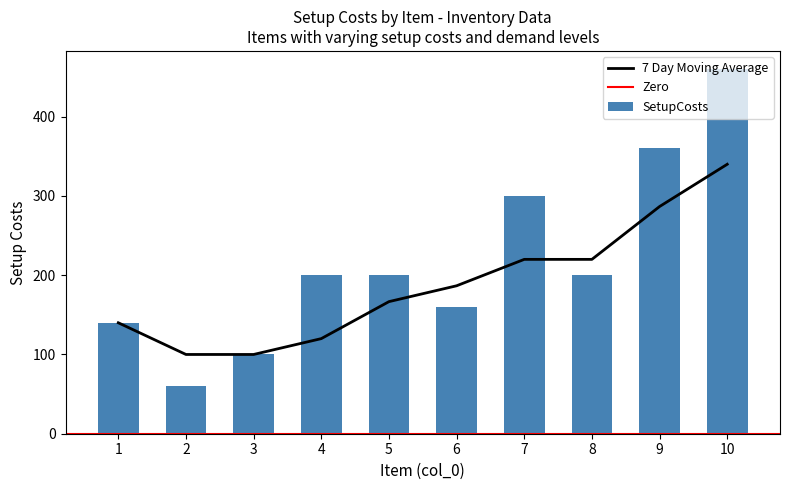

What is the average value?

218